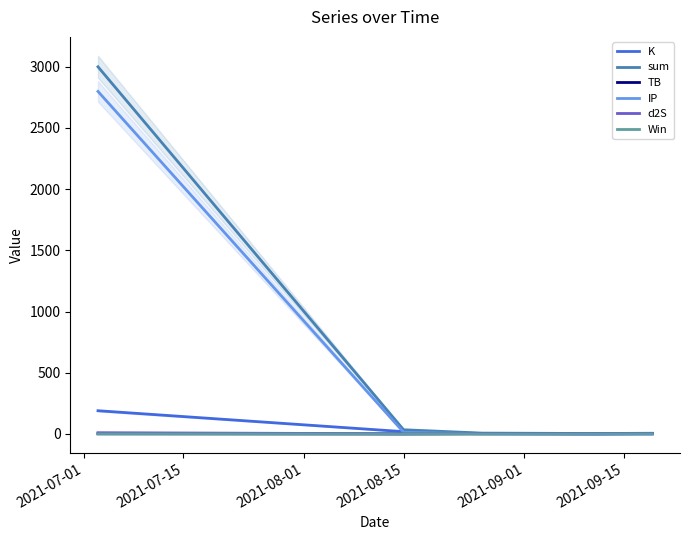

What is the difference between the maximum and minimum values in the K series?

189.5